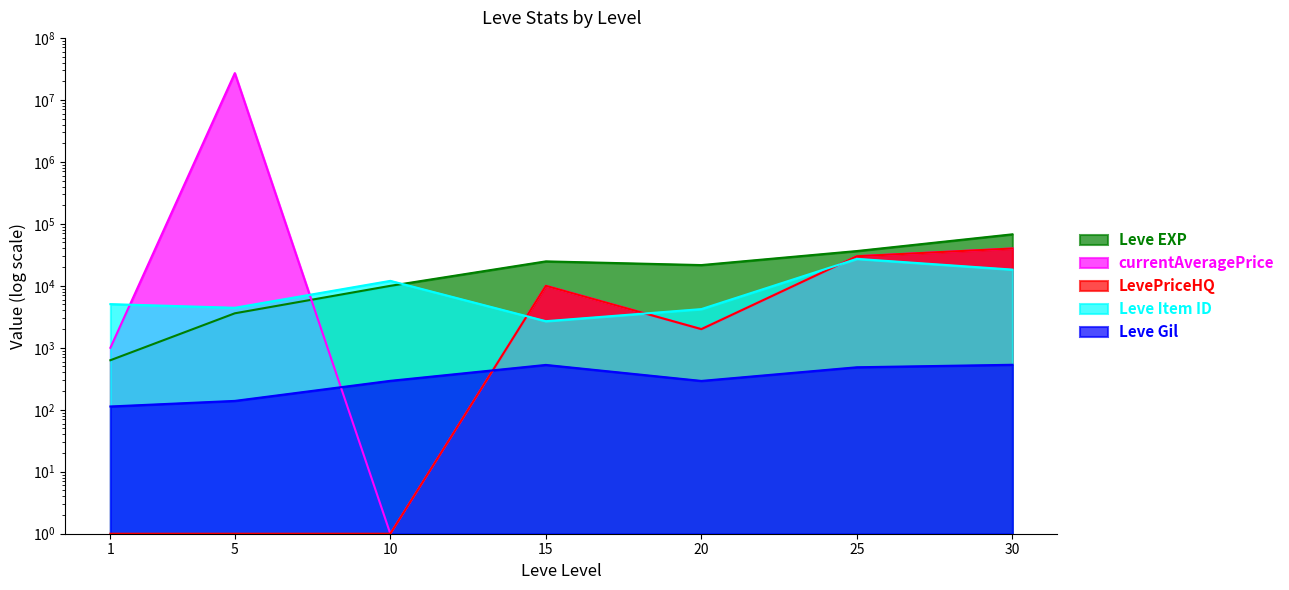

How many lines are shown in the chart?

5